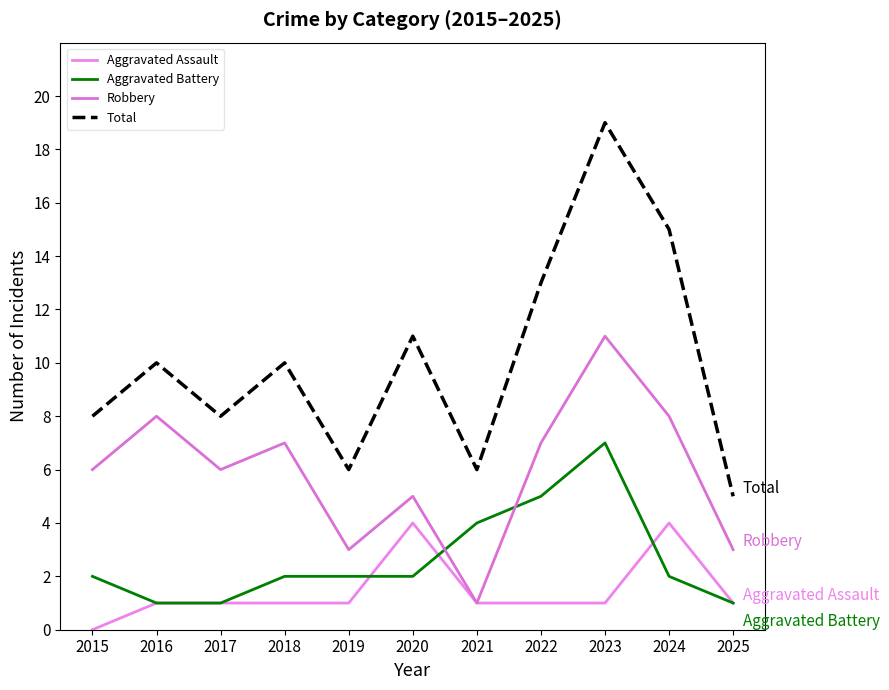

True or false: Aggravated Battery and Aggravated Assault intersect in this chart.

True